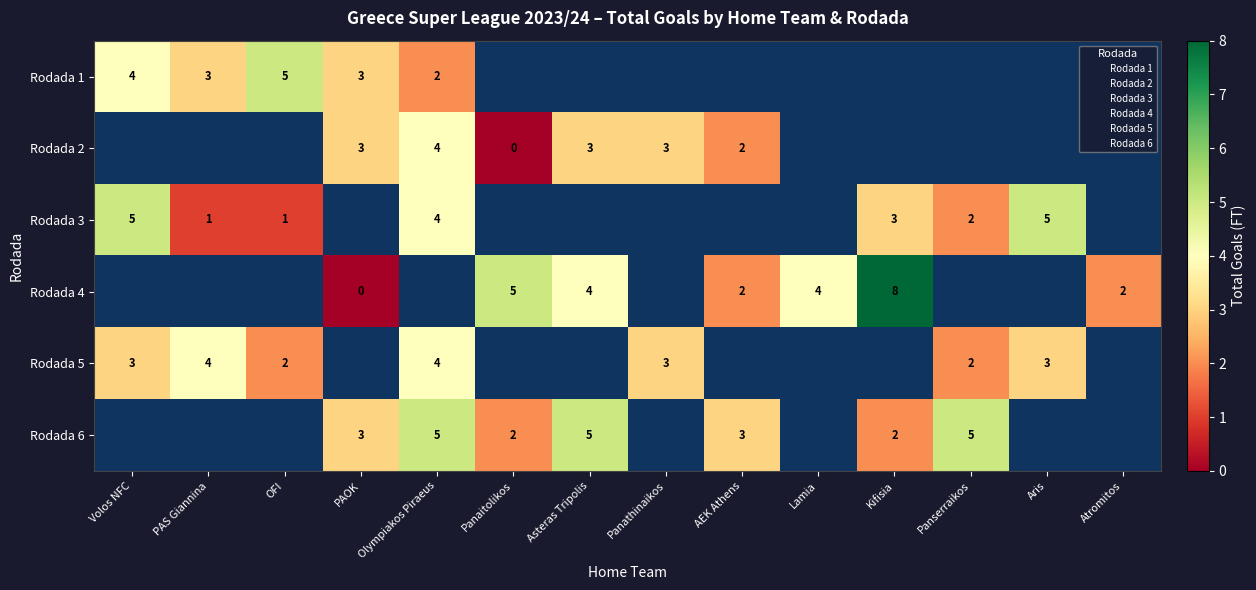

Is it true that Rodada 4 equals 3 at Atromitos?

False